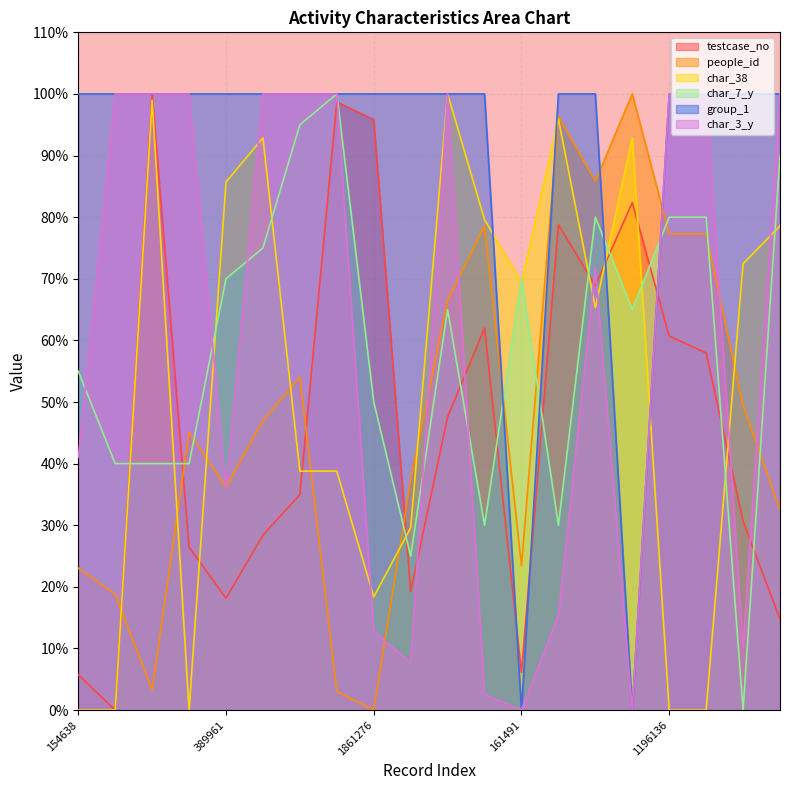

How many data points in char_3_y are less than 100?

10